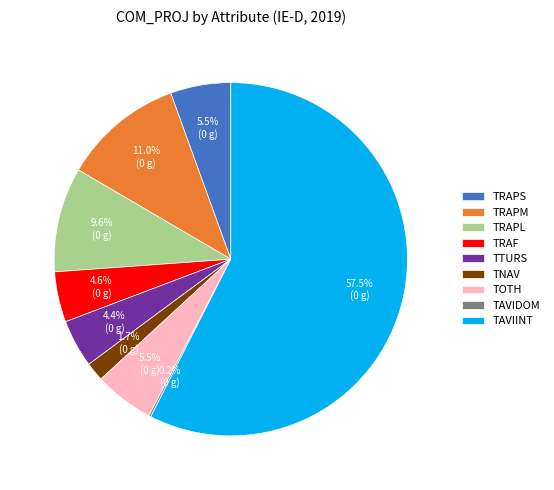

To the nearest percent, what percentage of the pie is TRAF?

5%